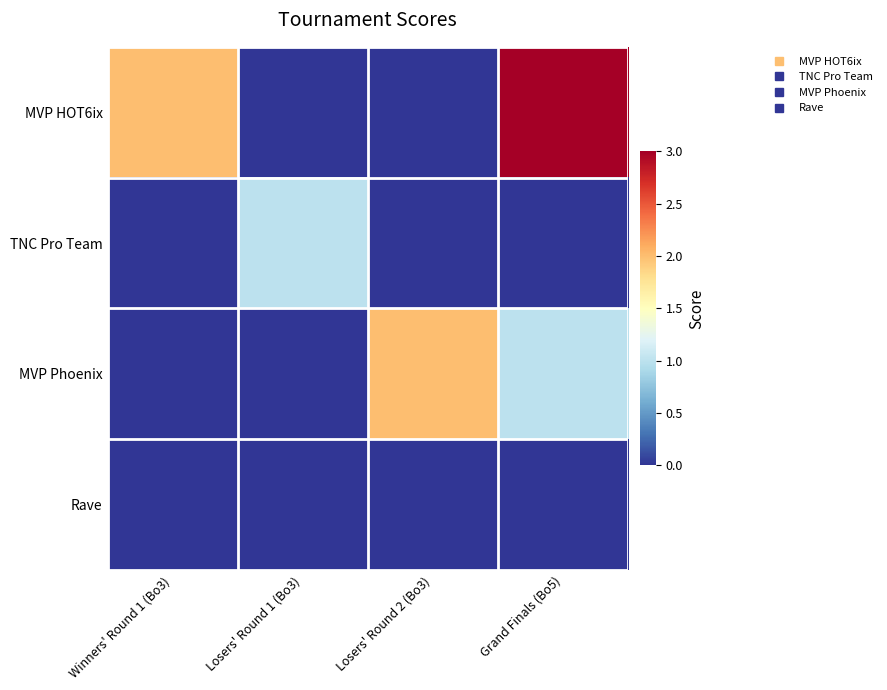

Which series changed the most between Winners' Round 1 (Bo3) and Losers' Round 2 (Bo3)?

MVP HOT6ix